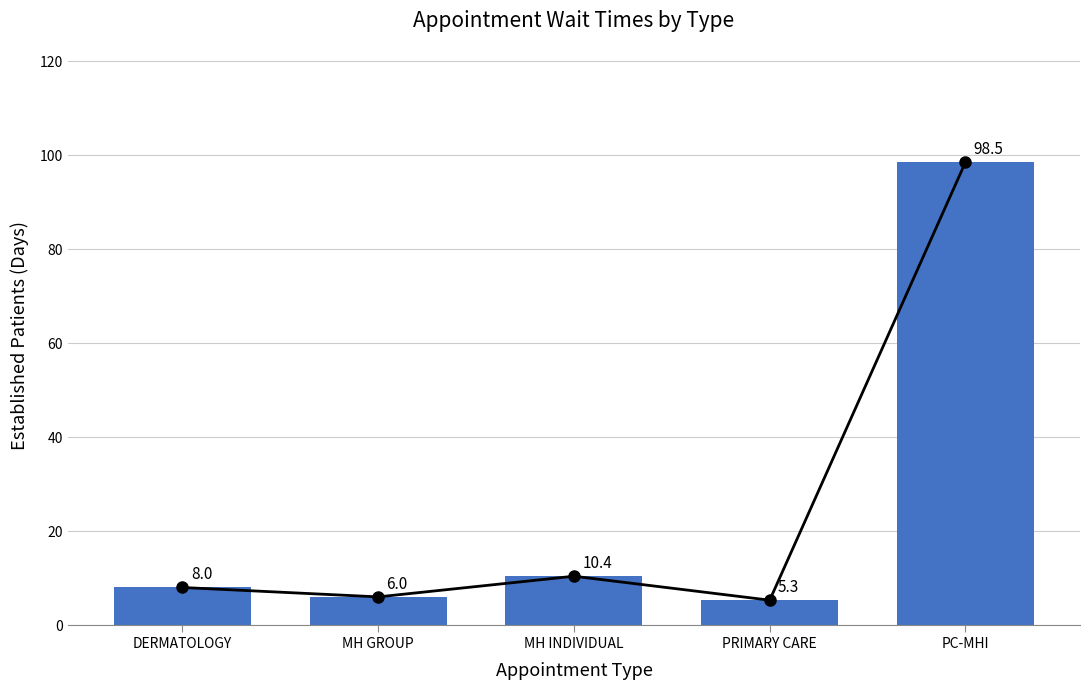

How many bars are there in total?

5